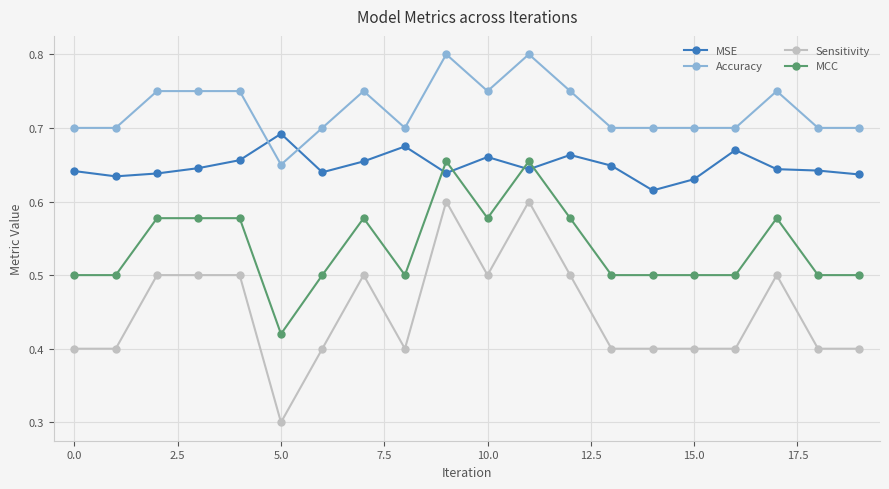

True or false: Sensitivity has more than 1 interior local peaks.

True